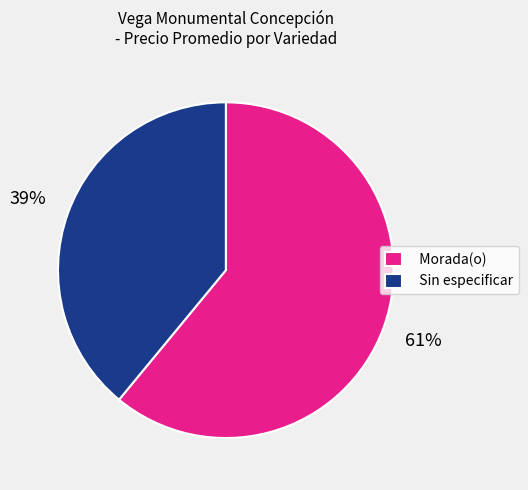

Which slice is the smallest?

Sin especificar